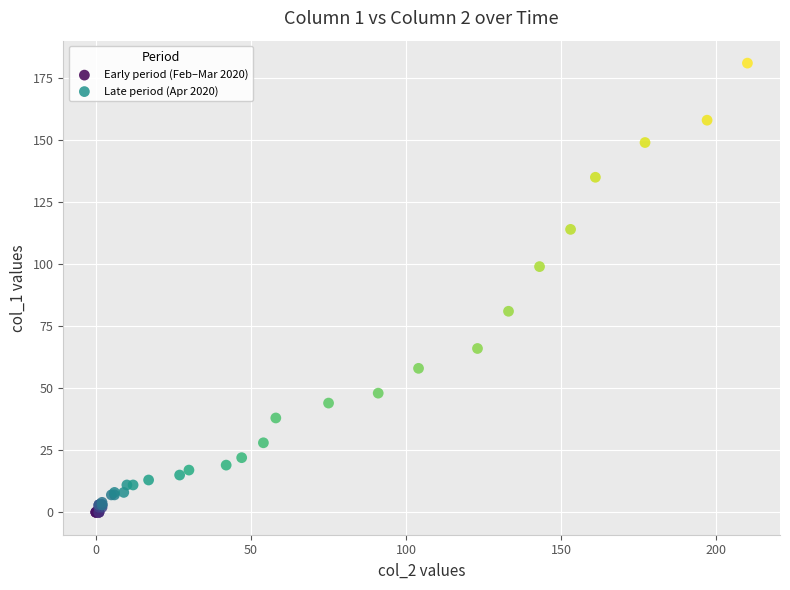

Which series reaches the minimum Y coordinate?

Early period (Feb–Mar 2020)